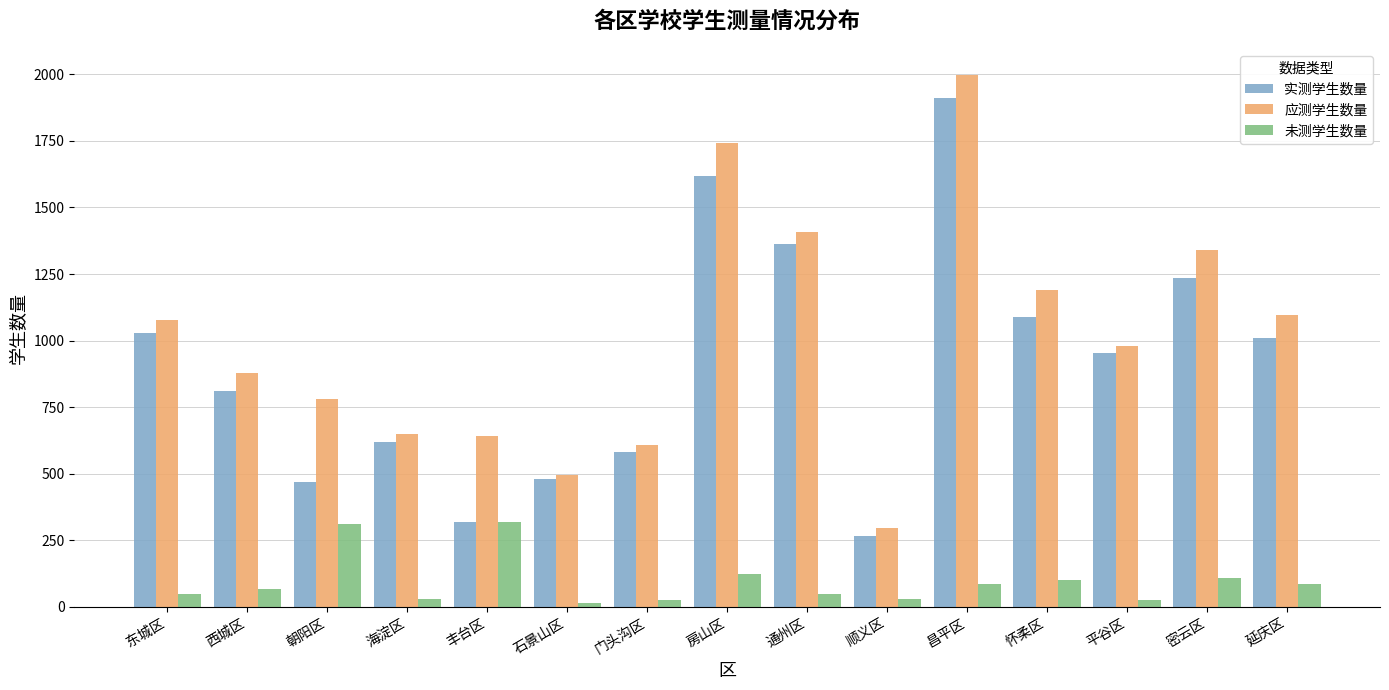

Rank the series by their maximum value, from lowest to highest.

未测学生数量, 实测学生数量, 应测学生数量